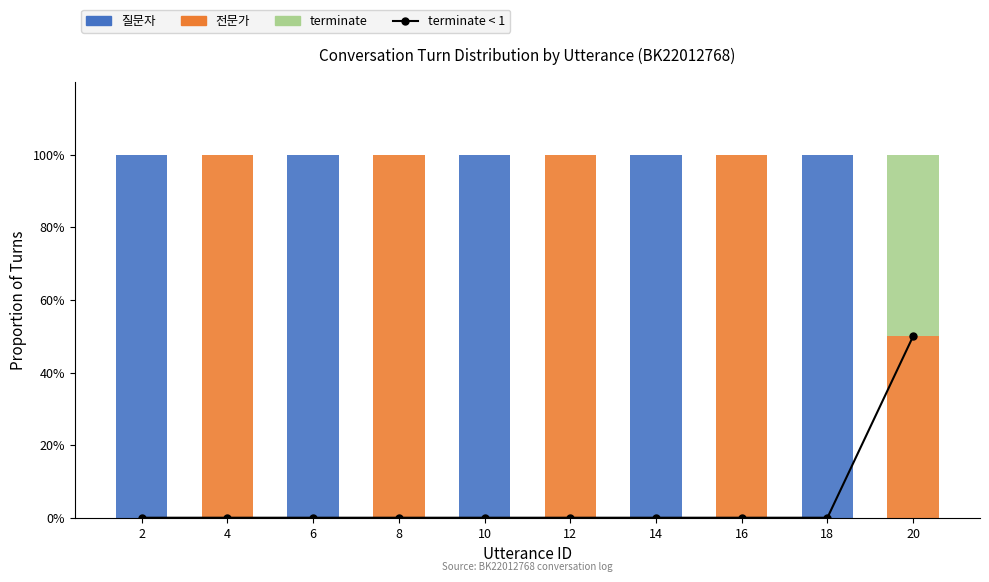

Reading left to right, list all the values displayed in this chart.

terminate < 1: 0	0	0	0	0	0	0	0	0	50
질문자: 100	0	100	0	100	0	100	0	100	0
전문가: 0	100	0	100	0	100	0	100	0	50
terminate: 0	0	0	0	0	0	0	0	0	50